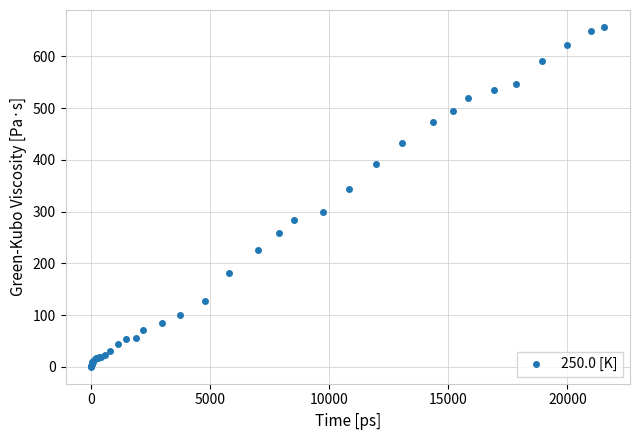

What Y value in the scatter plot is closest to 328?

343